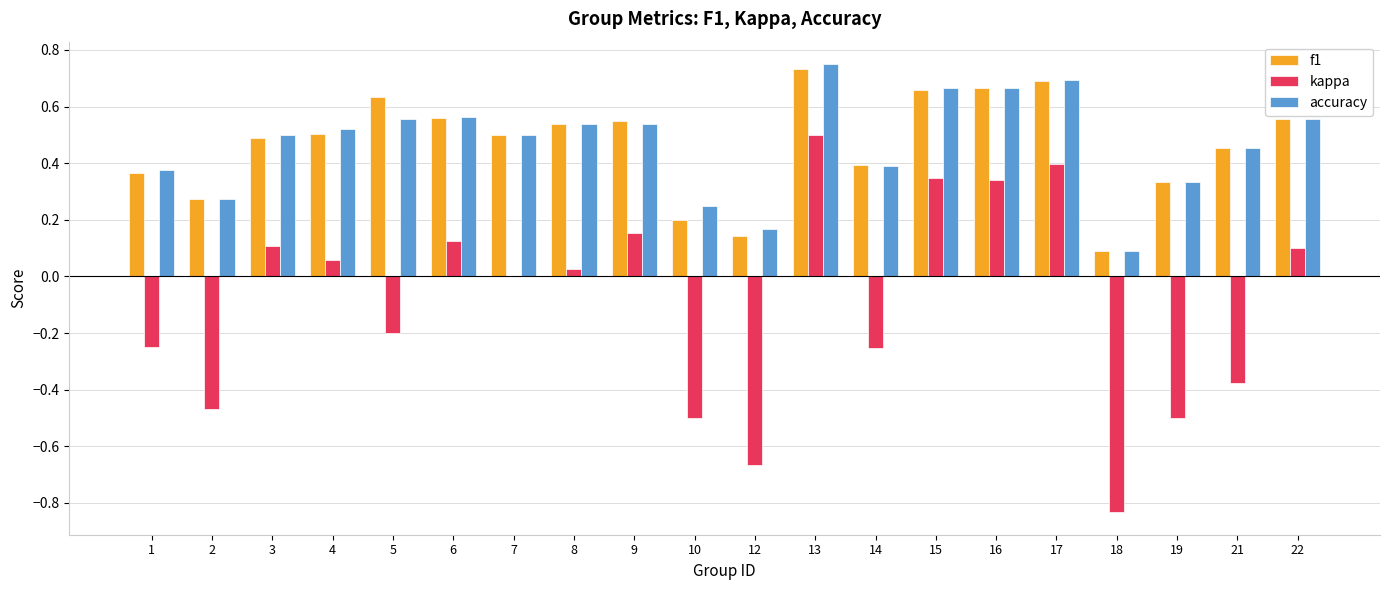

Which series changed the most between 1 and 12?

kappa